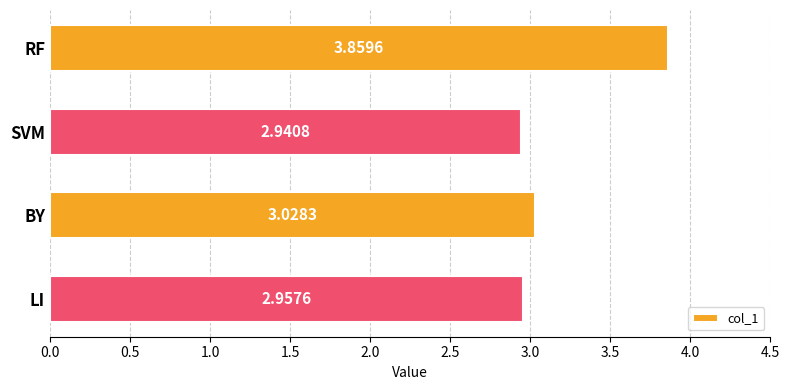

List the labels in order of value, smallest first.

SVM, LI, BY, RF